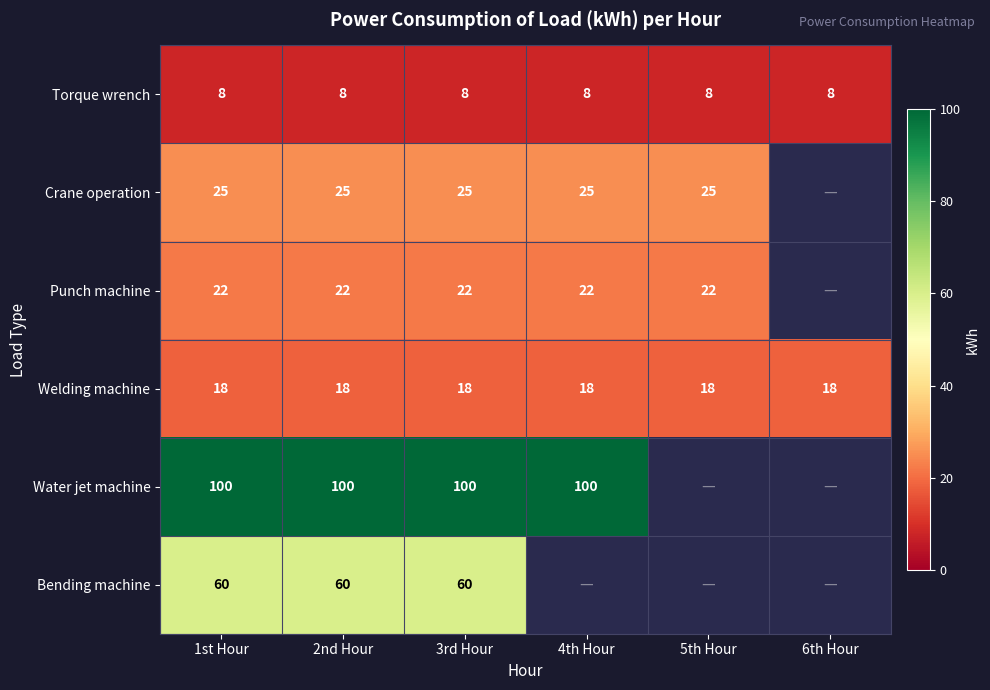

At which category is the sum across all series the highest?

1st Hour